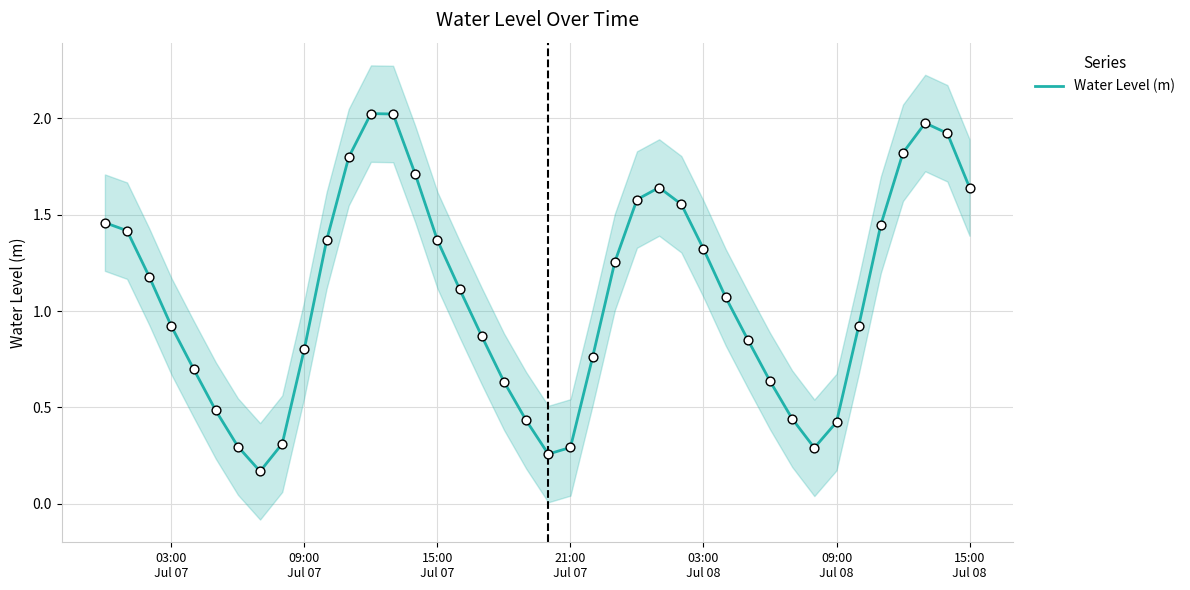

What is the highest value of the Water Level (m) series?

2.0